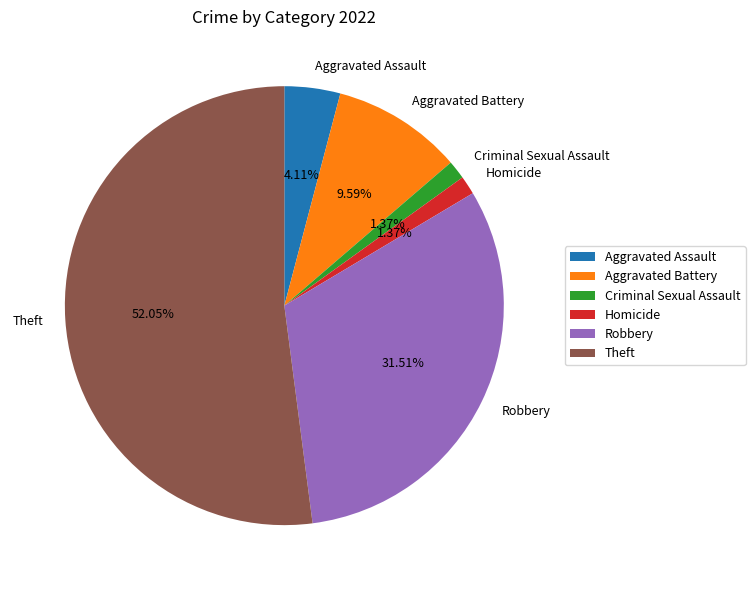

To the nearest percent, what percentage of the pie is Homicide?

1%